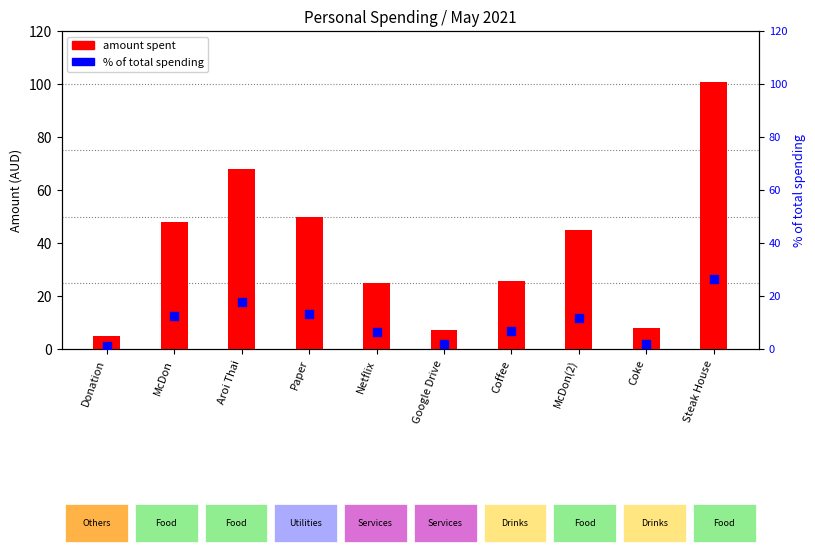

Which series contains the lowest Y value?

% of total spending